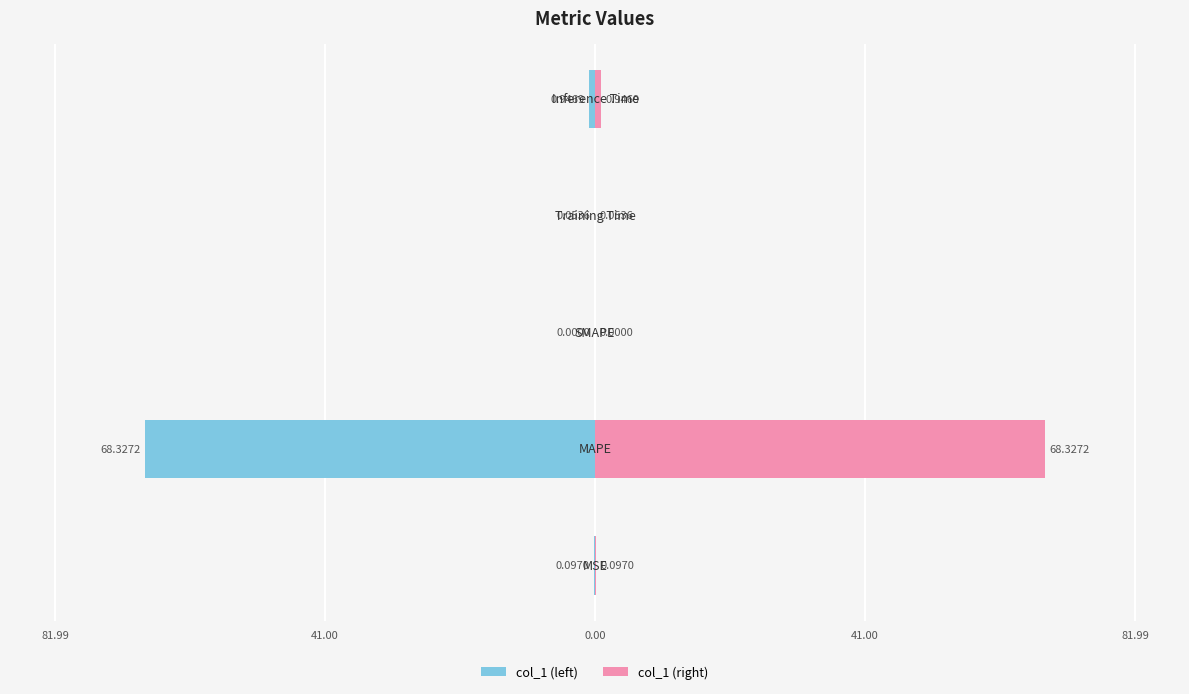

Reading right to left, transcribe all the data shown in this chart.

col_1 (left mirror): -0.9	-0.1	0.0	-68.3	-0.1
col_1 (right): 0.9	0.1	0.0	68.3	0.1